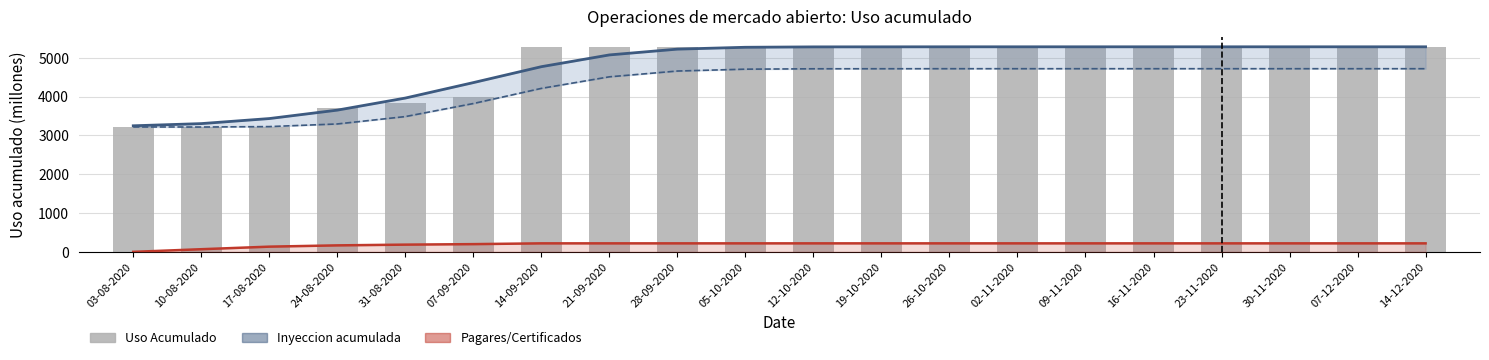

What is the total value across all series at 05-10-2020?

10769